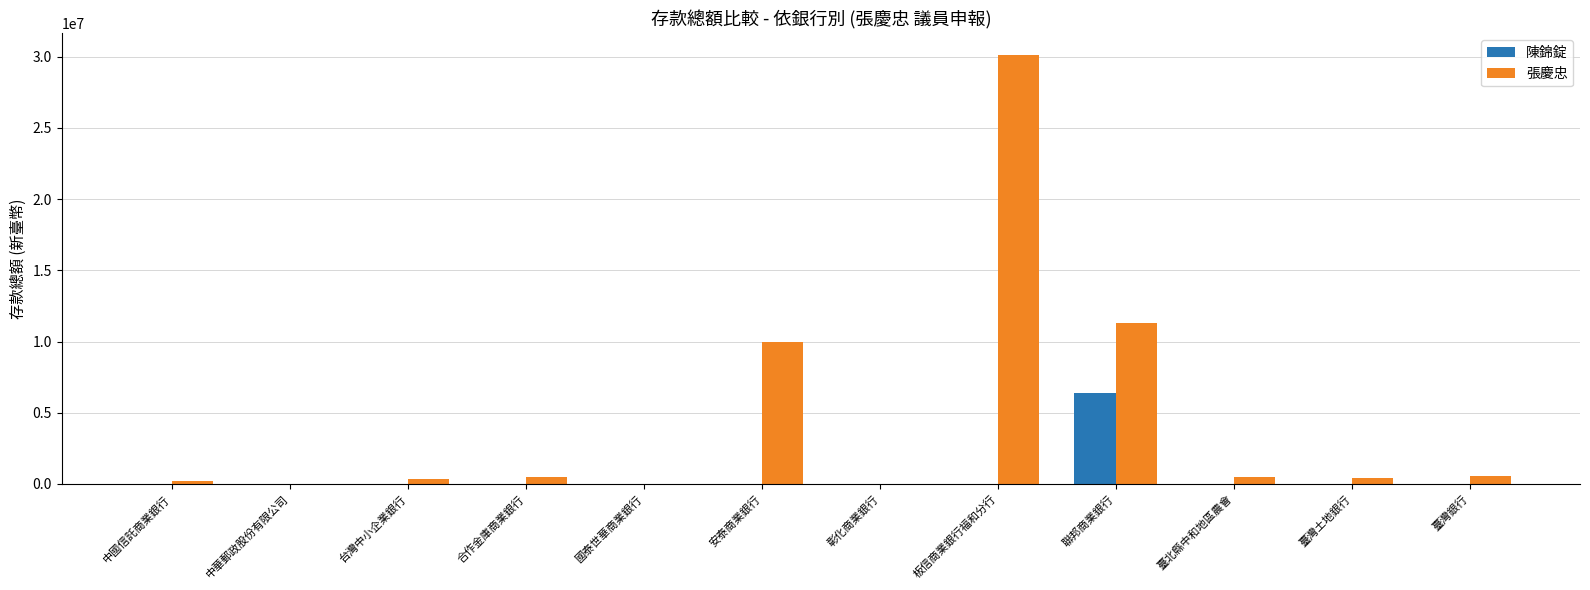

What value does the 陳錦錠 series have at 臺灣銀行?

13933.0